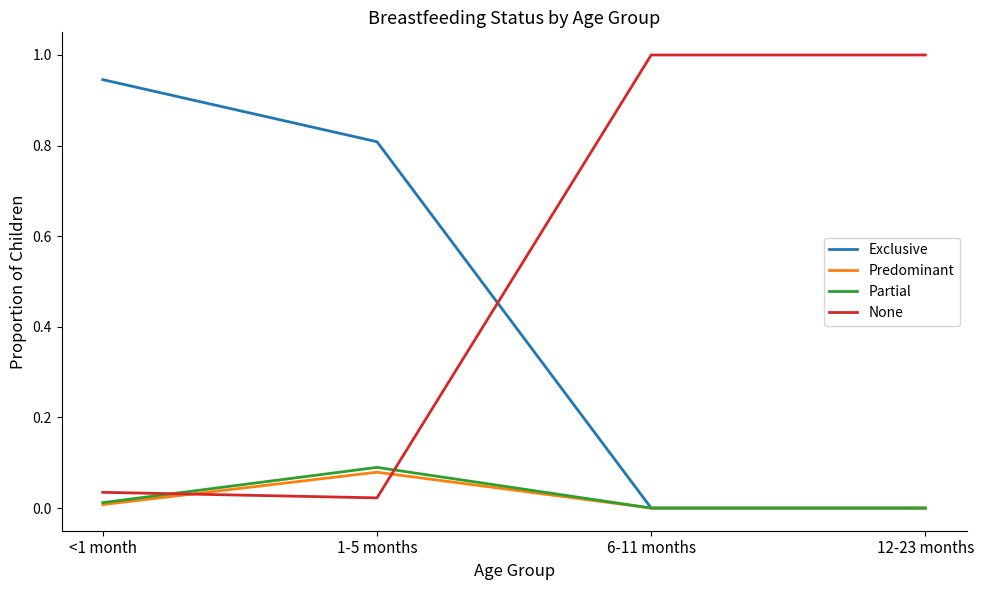

Which series ends up on top after the final intersection of Partial and None?

None